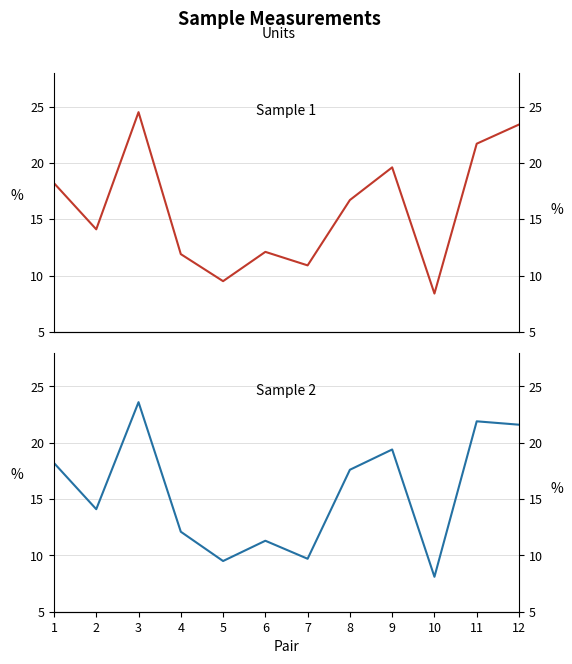

Read the Sample 1 value at 11.

21.7